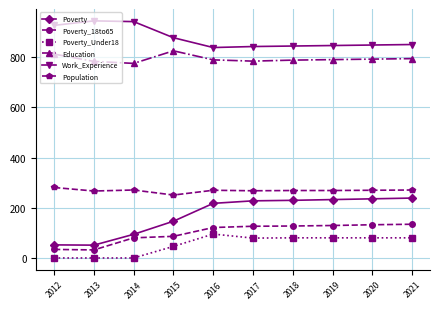

What is the sum of all Population values?

2687